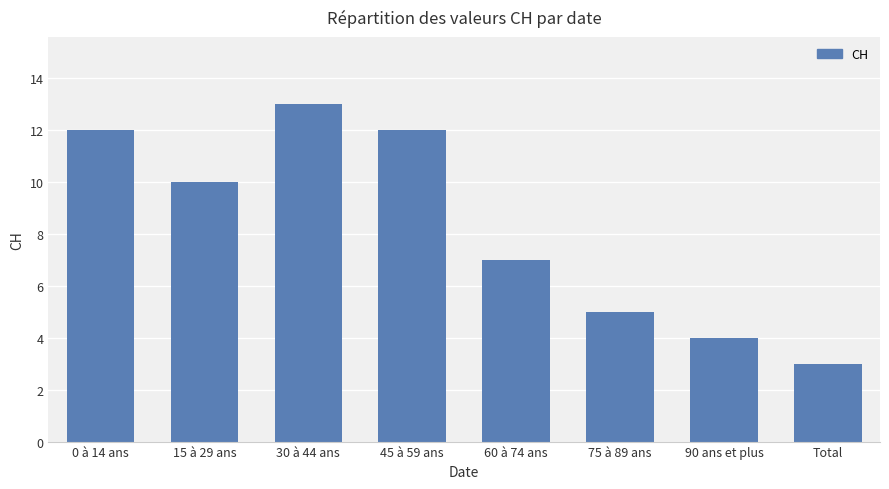

True or false: the data shows 13 at 30 à 44 ans.

True